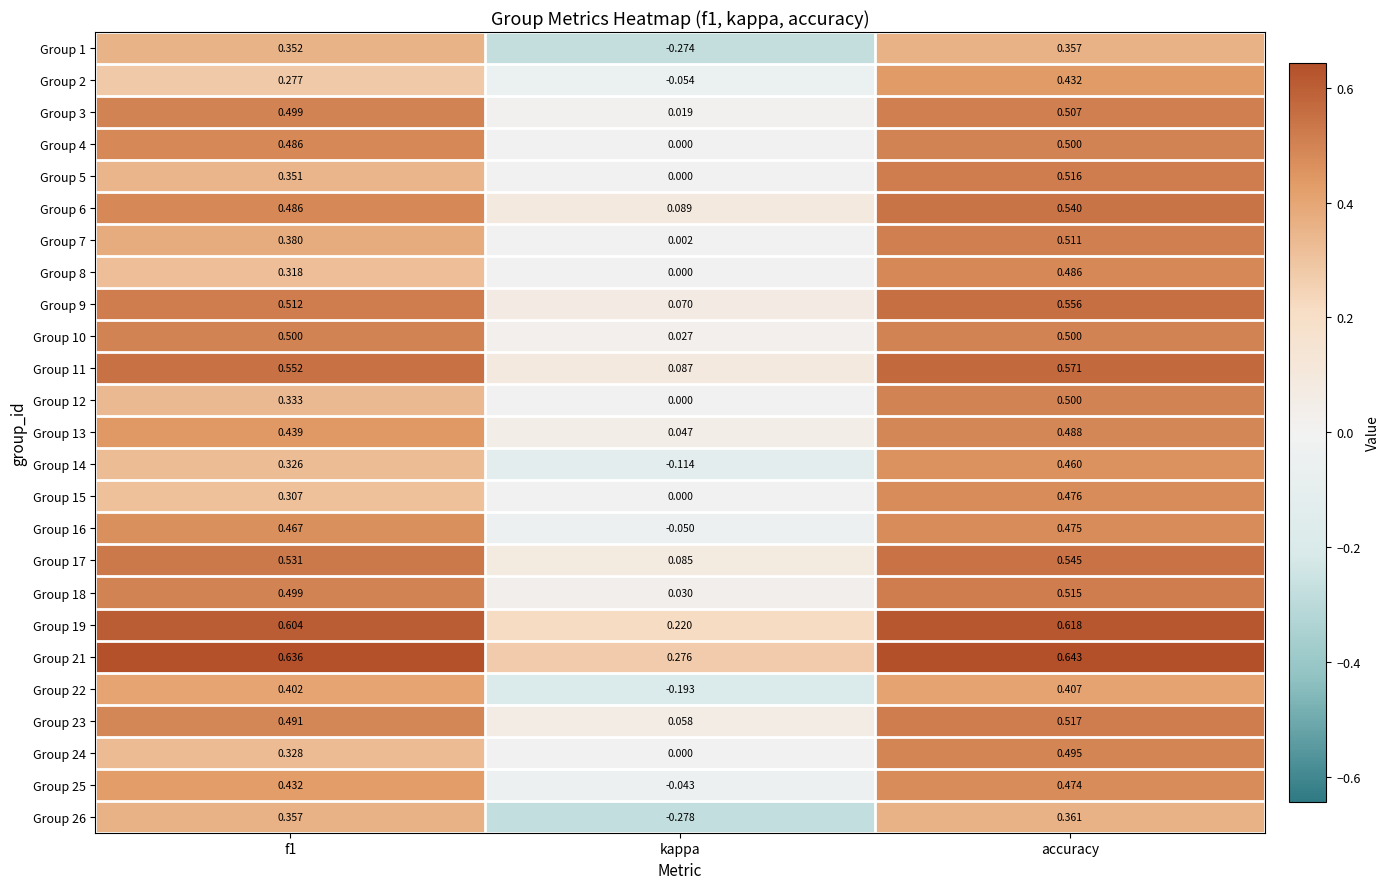

At which label does Group 6 reach its minimum?

kappa